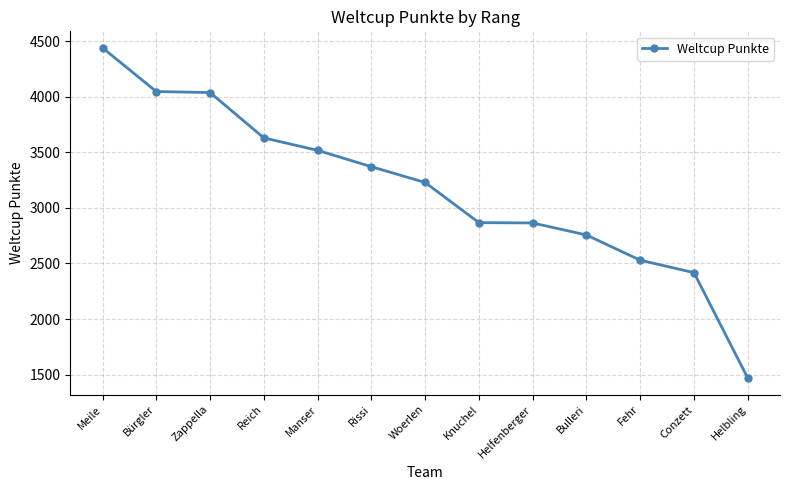

What is the change in value from Zappella to Rissi?

-667